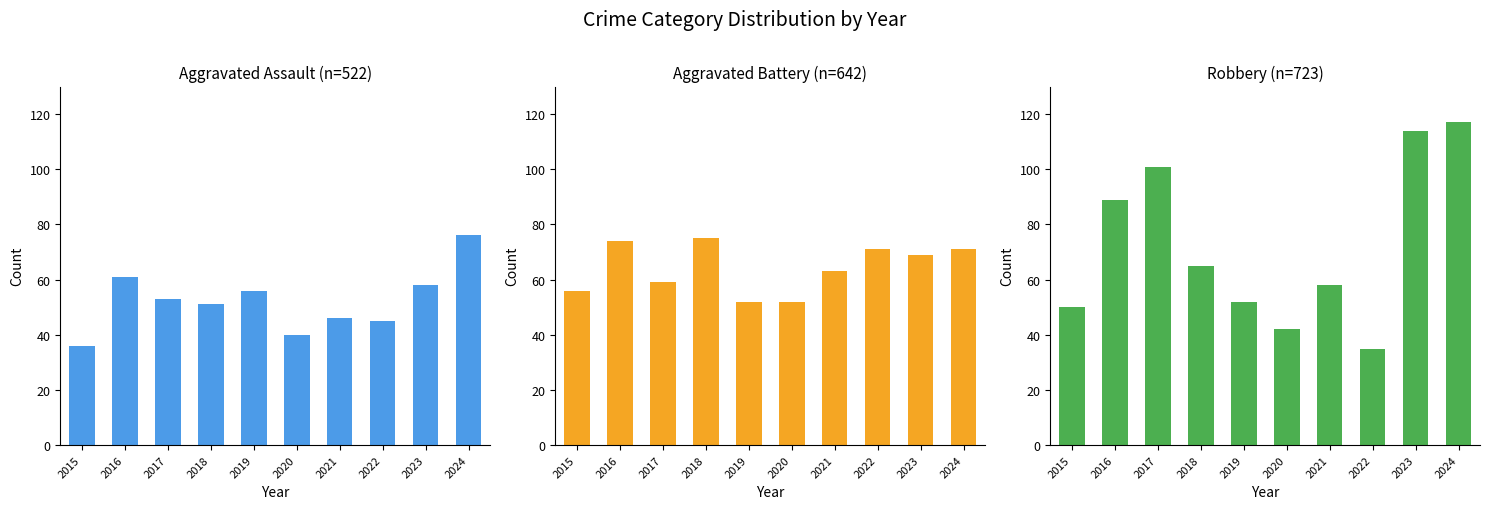

At which category is the sum across all series the highest?

2024